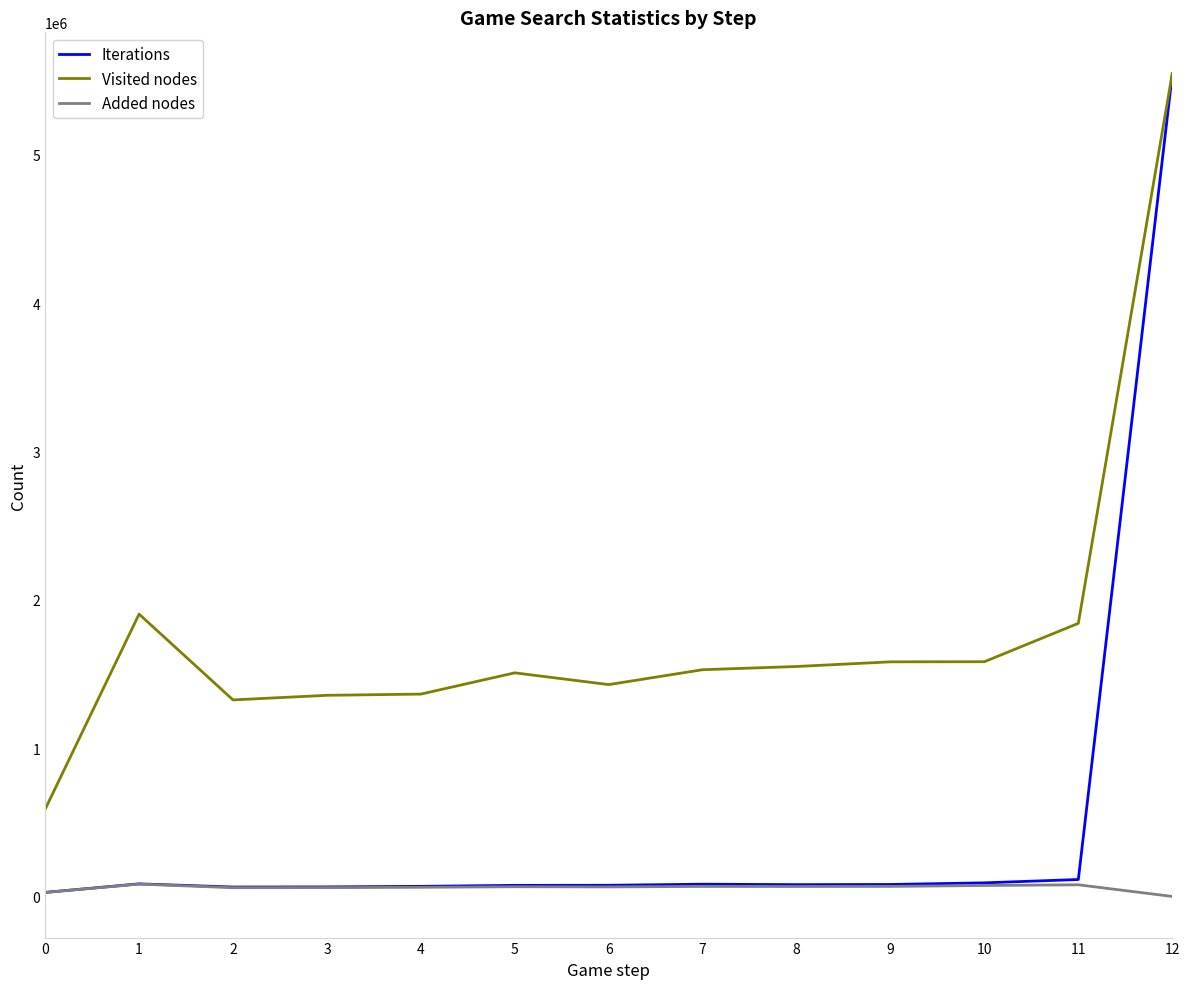

Rank the series by their average value, from highest to lowest.

Visited nodes, Iterations, Added nodes